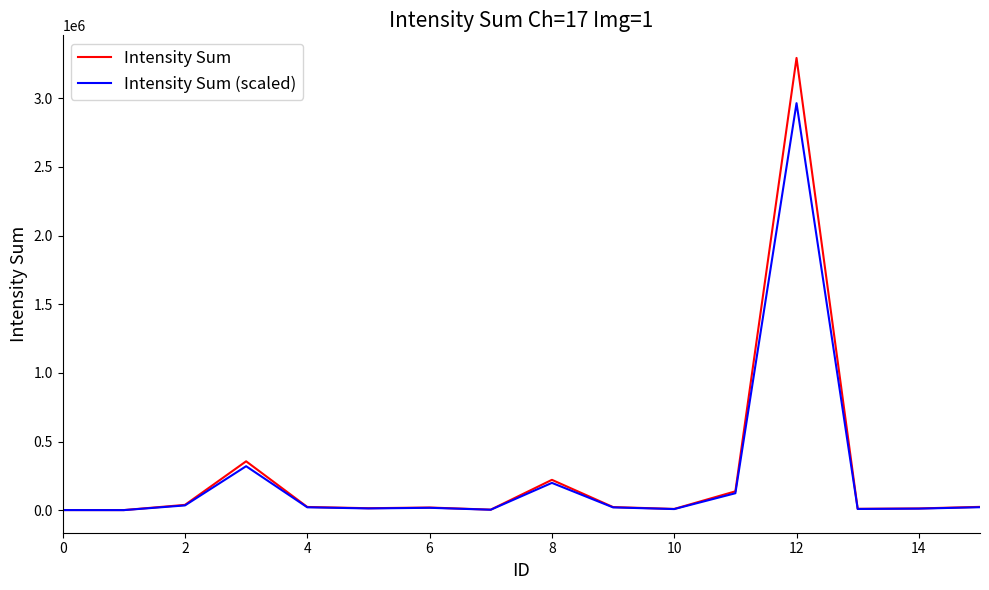

List the series in order of their peak value, lowest first.

Intensity Sum (scaled), Intensity Sum